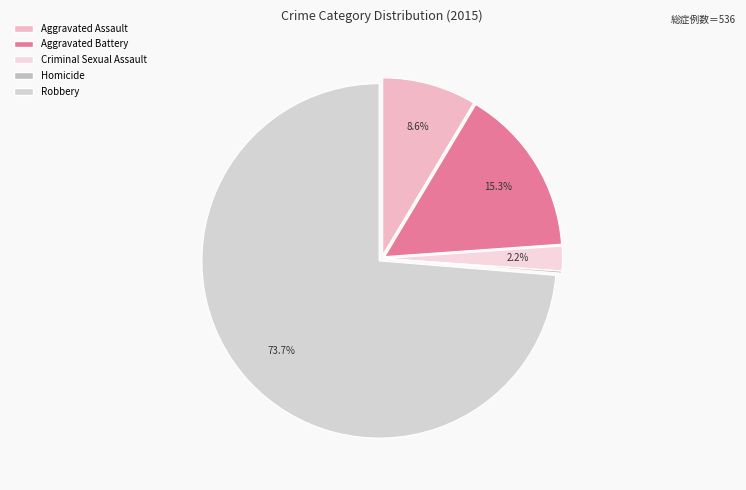

What is the smallest slice in the pie chart?

Homicide